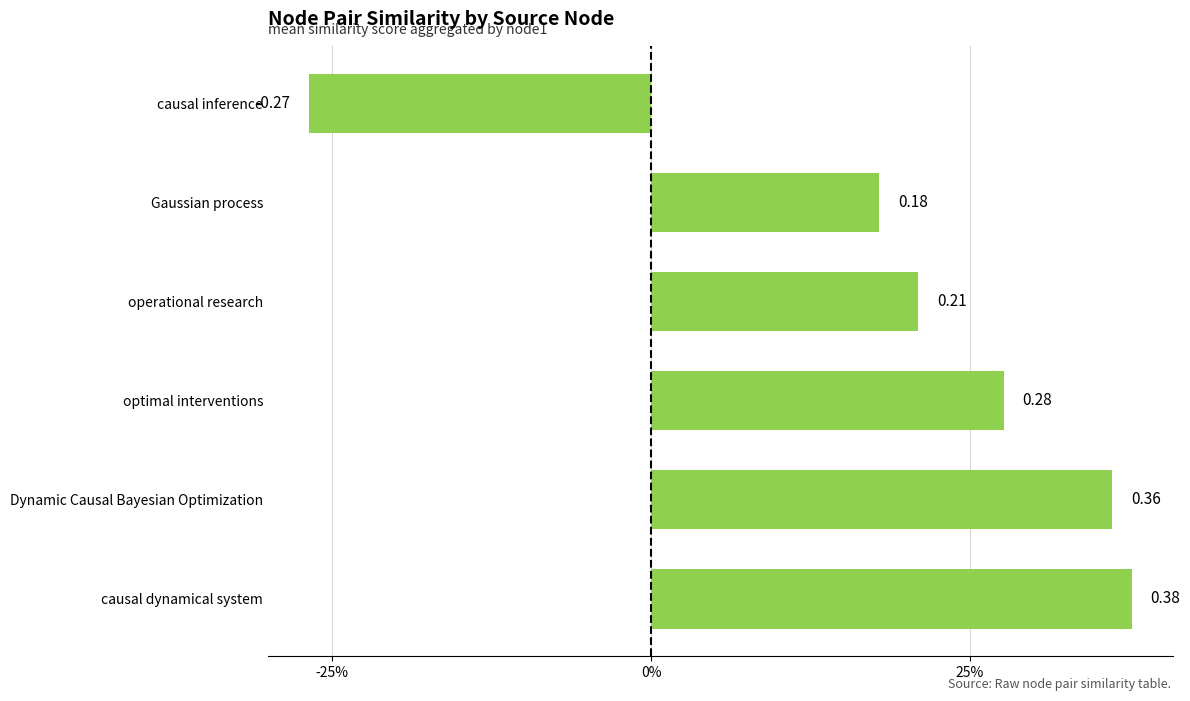

Are the bars horizontal?

Yes